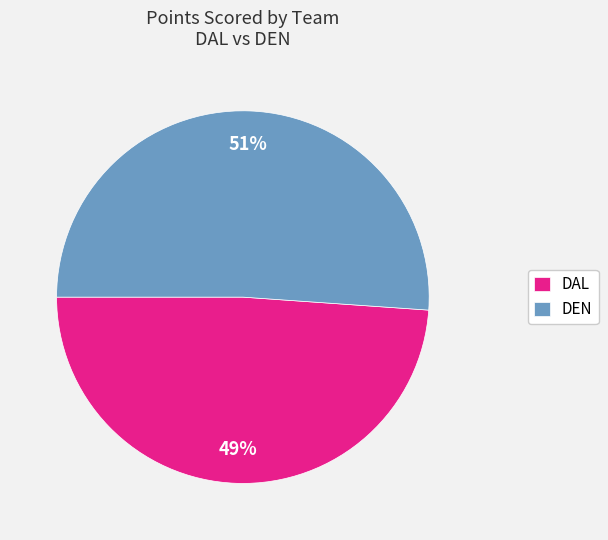

Which slice is the smallest?

DAL